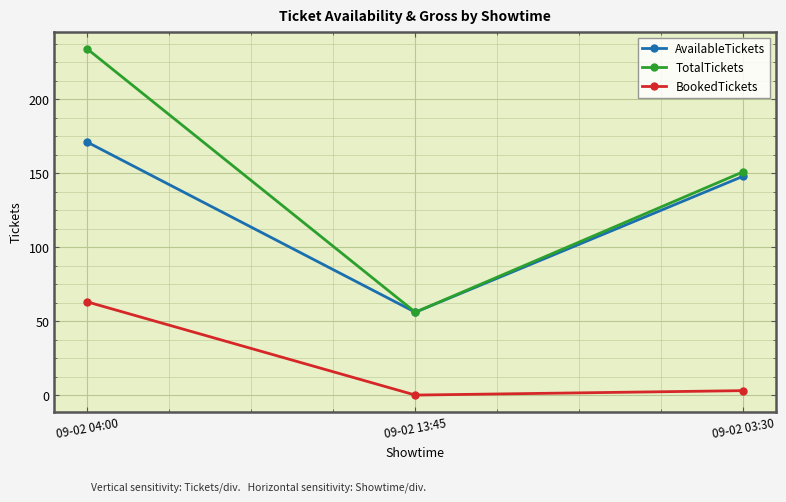

What position from the left is 09-02 03:30?

3